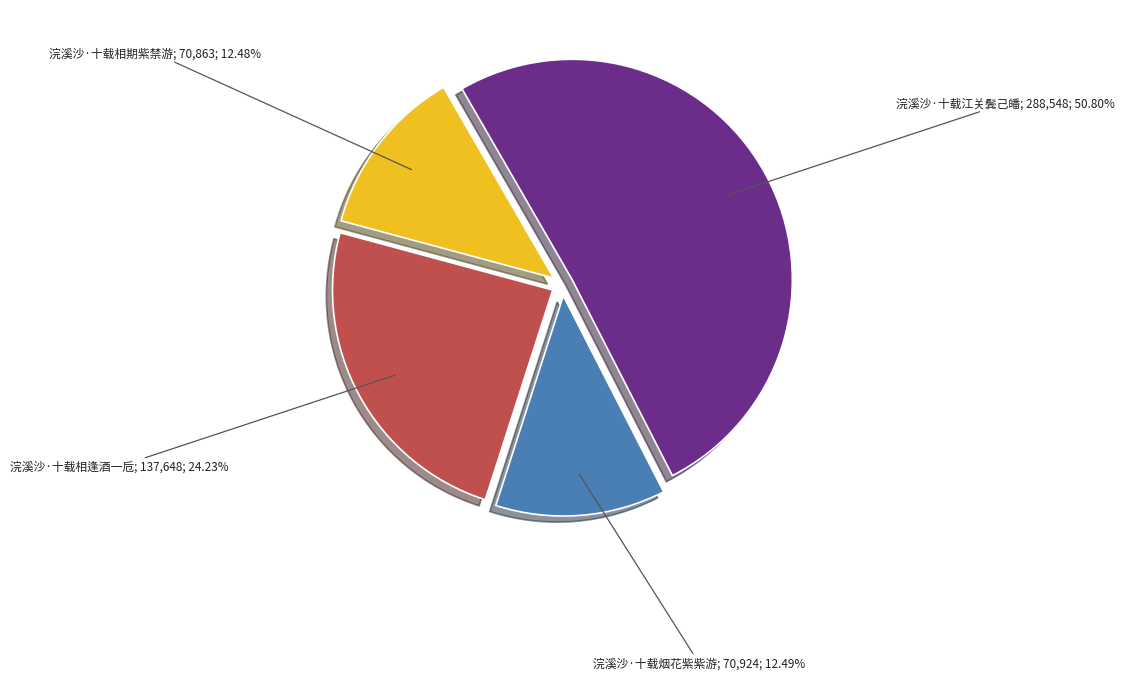

Does any single category account for the majority?

Yes